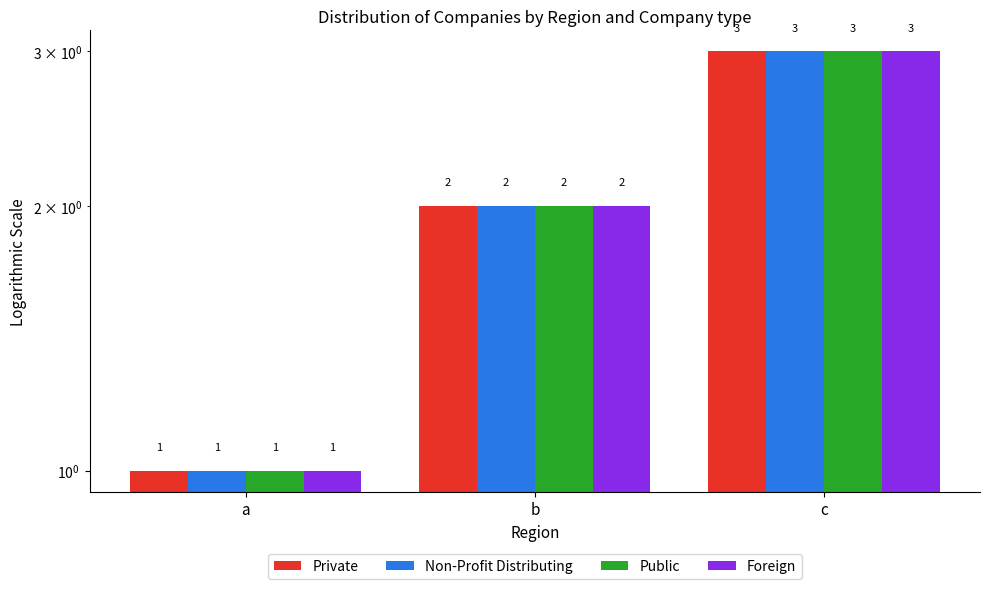

What is the lowest value of the Public series?

1